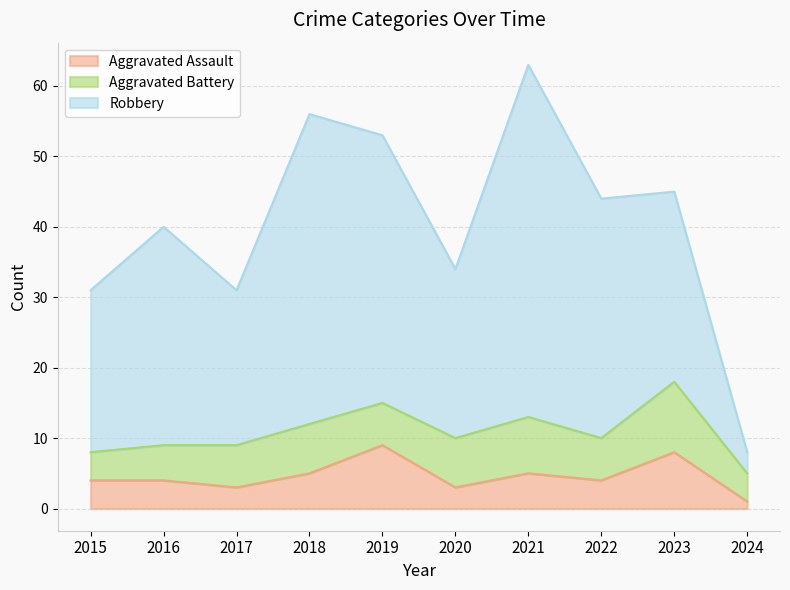

Read the Aggravated Assault value at 2021.

5